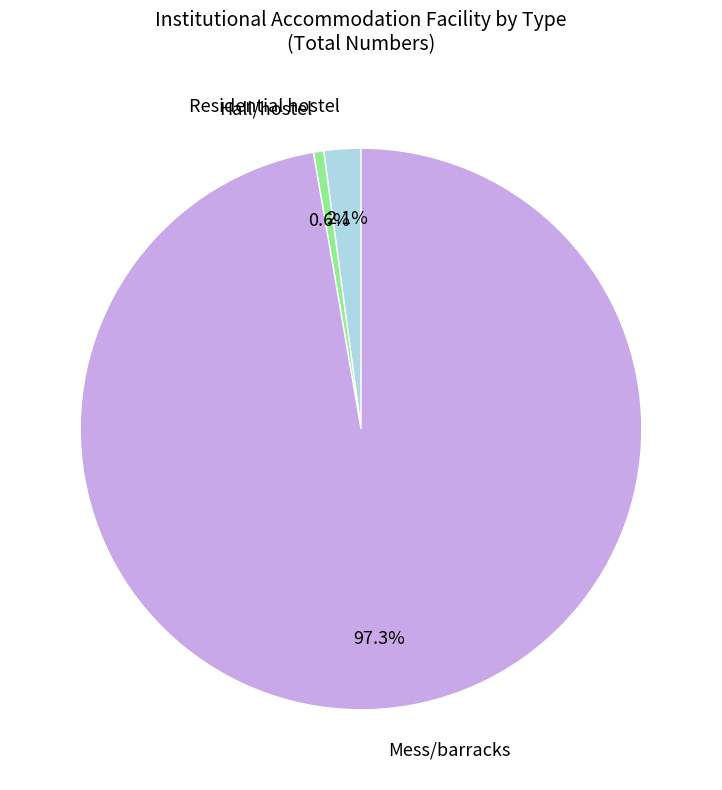

To the nearest percent, what is the average slice percentage?

33%